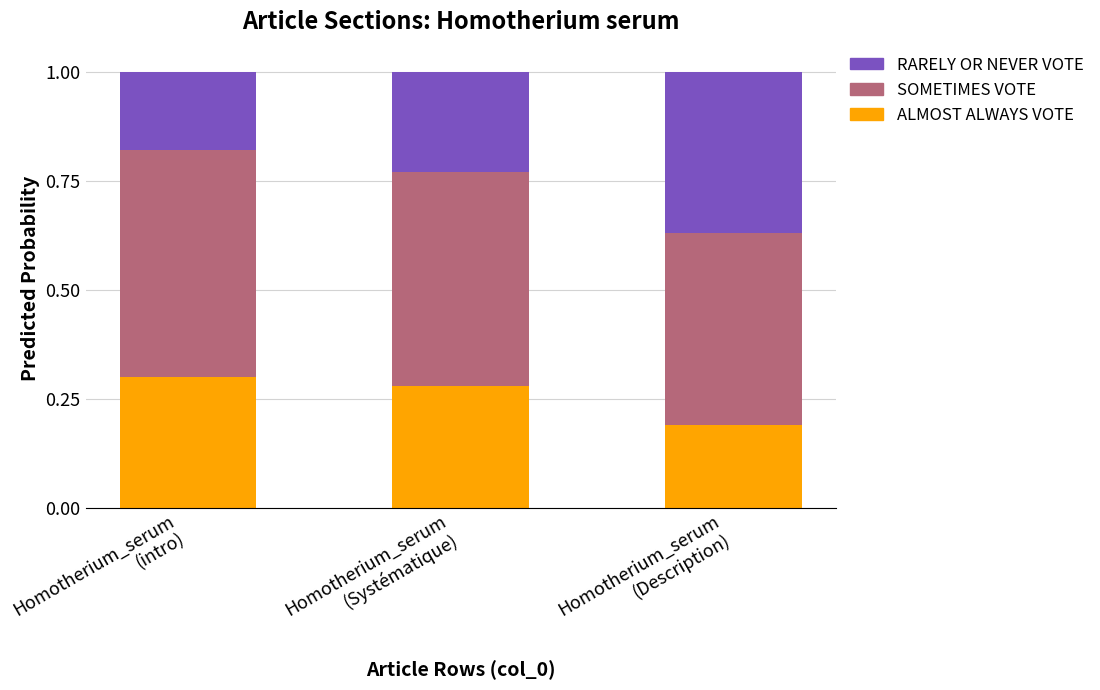

What is the total value across all series at Homotherium_serum
(intro)?

1.0